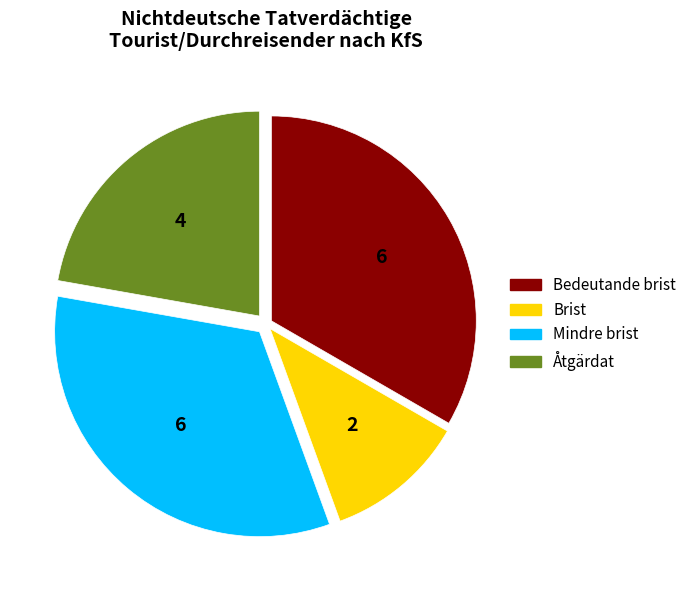

What is the smallest slice in the pie chart?

Brist